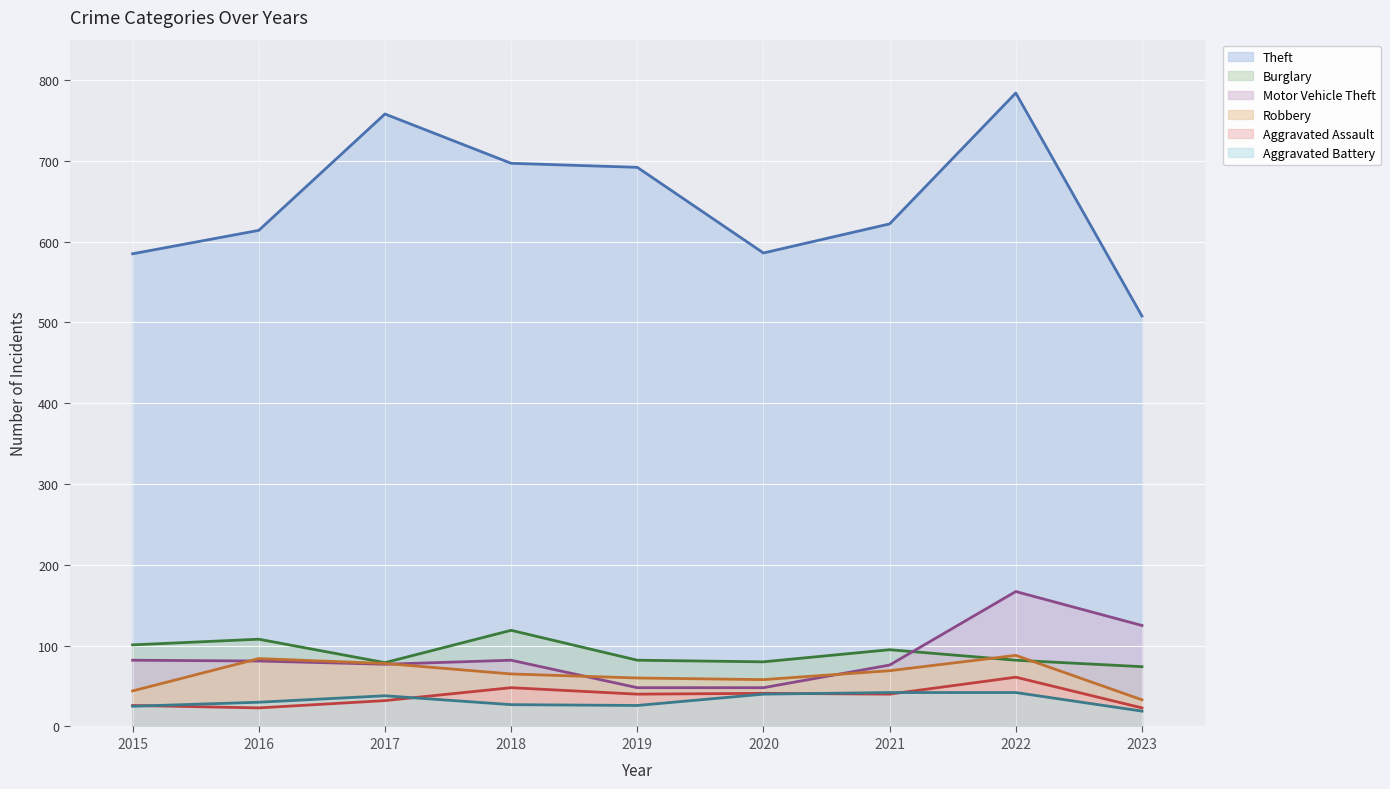

At which category does Aggravated Assault (trend) reach its first local valley?

2016